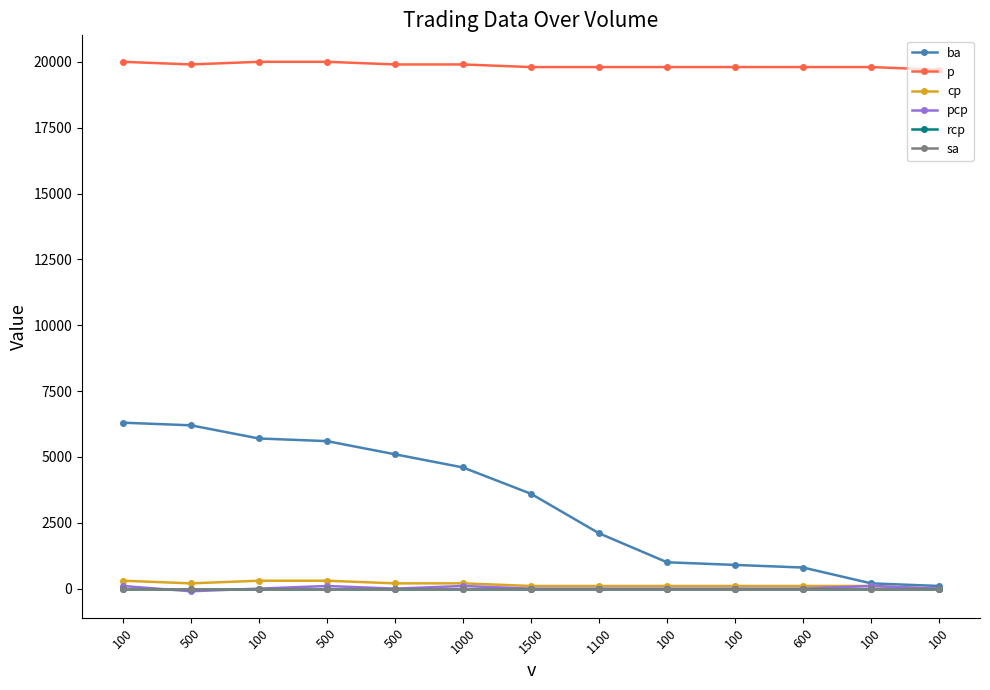

Does the chart have visible grid lines?

No